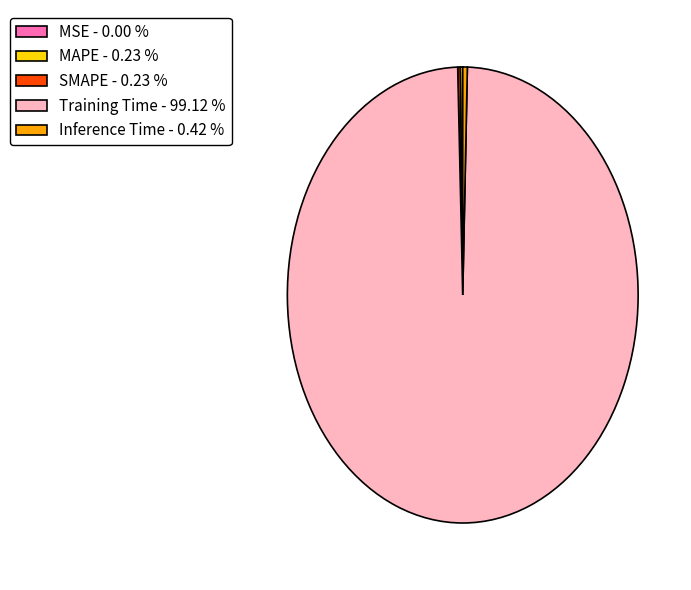

Is there any slice that represents more than half of the pie?

Yes